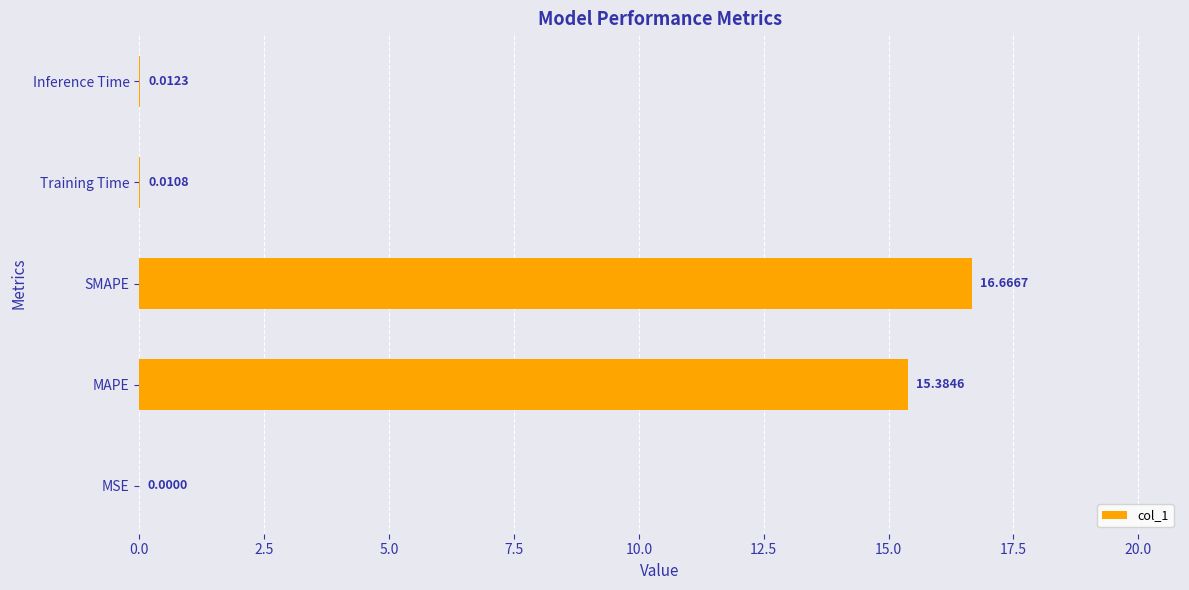

Which category has the highest value across all series?

SMAPE